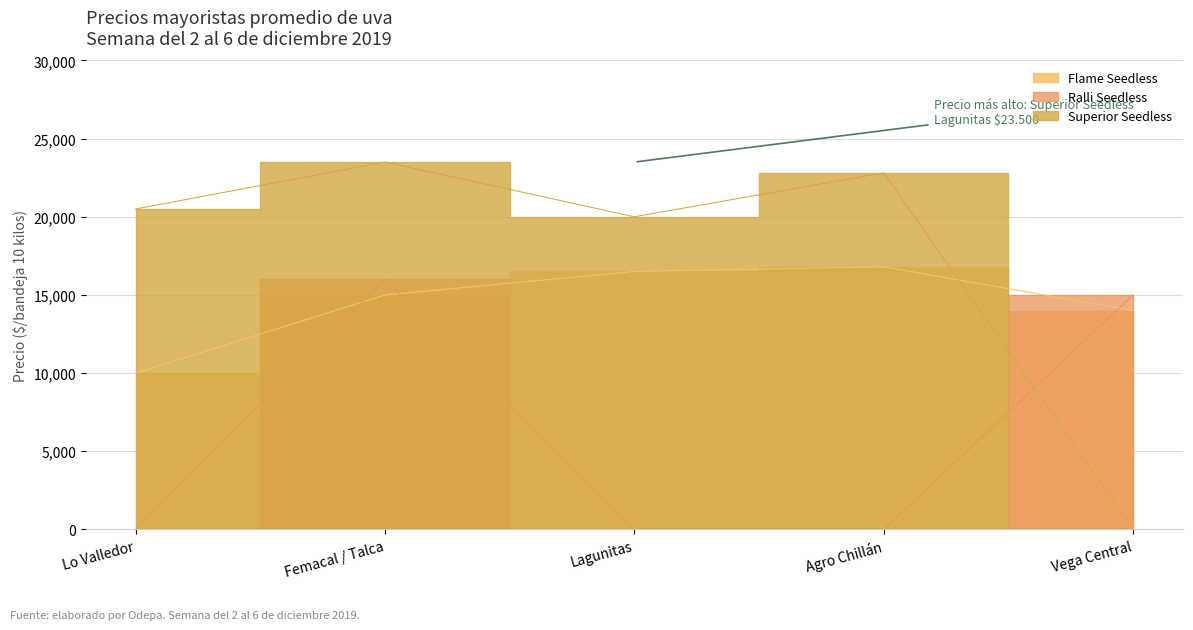

The value of Superior Seedless at Femacal / Talca is 23500. True or false?

True